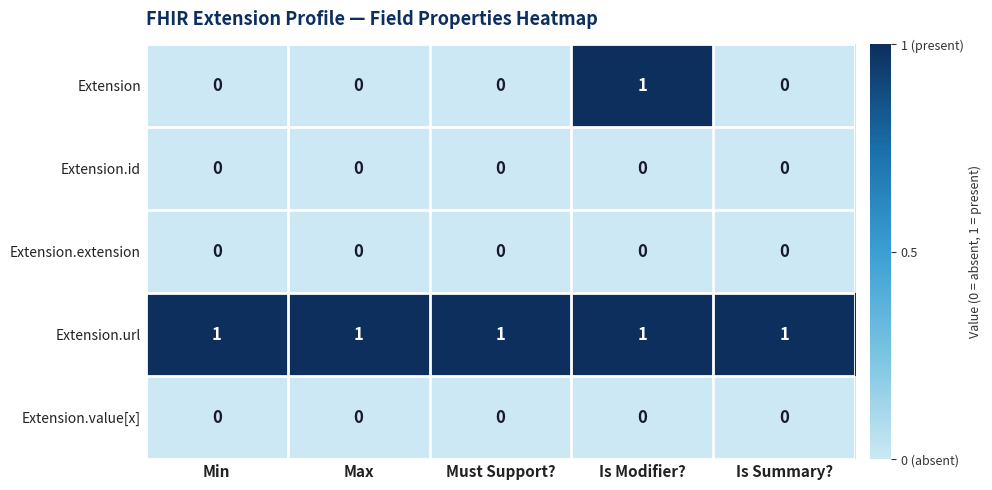

The Extension series shows 1 at Min. True or false?

False